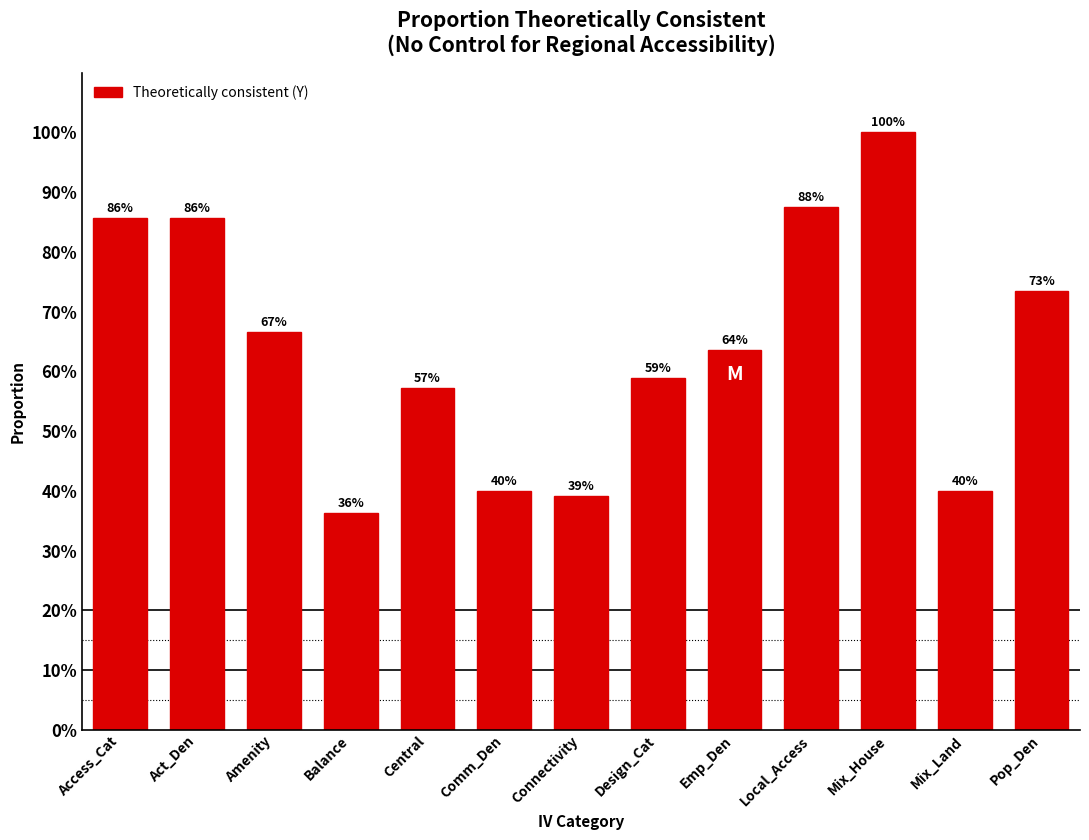

Is it true that the value at Emp_Den is 39.4?

False